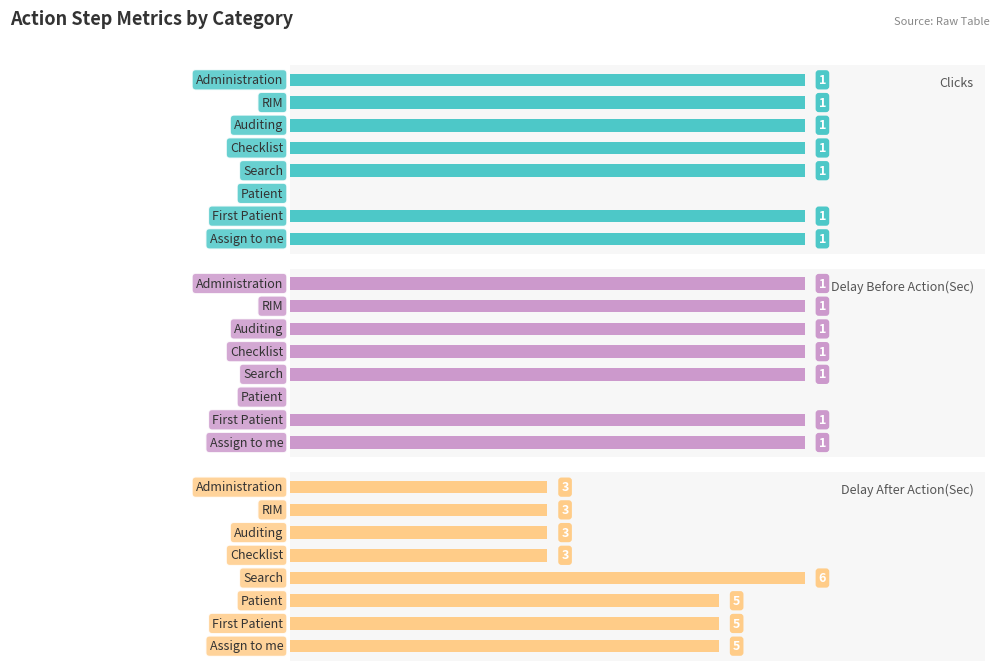

Which has a higher value, 2 or 0?

2